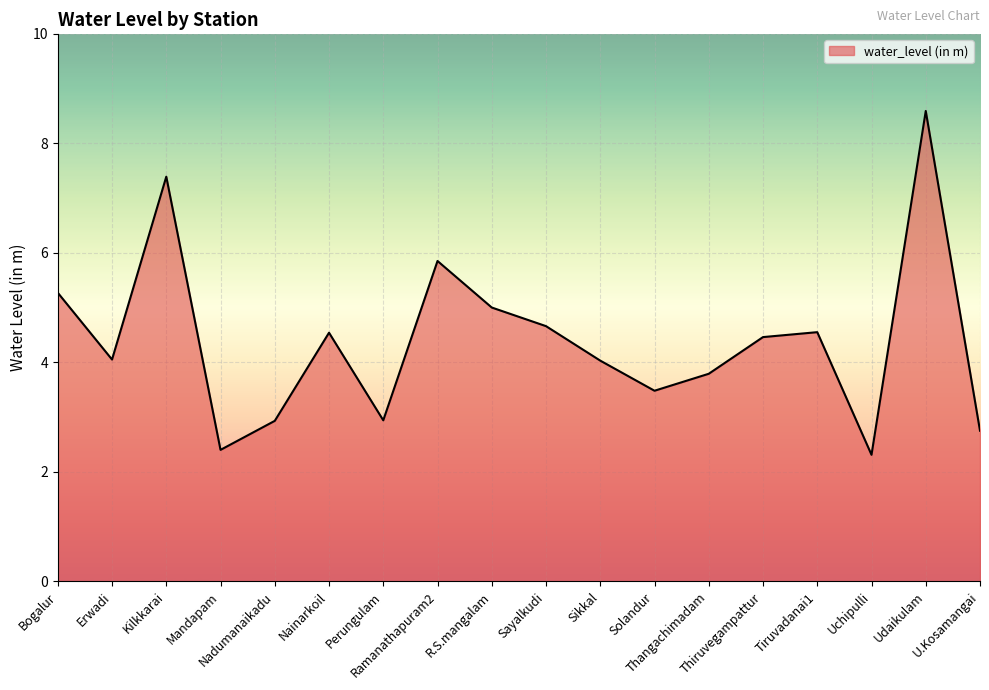

What is the smallest value displayed?

2.3